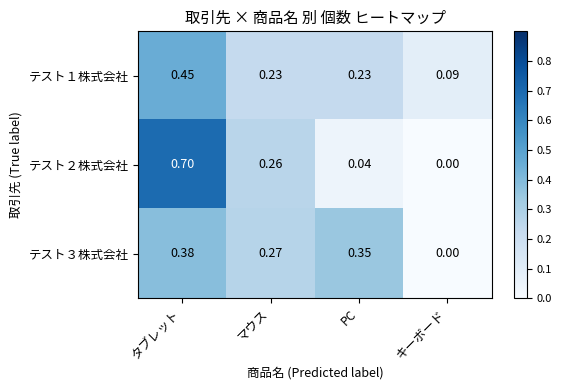

Rank the categories by テスト３株式会社 value from lowest to highest.

キーボード, マウス, PC, タブレット